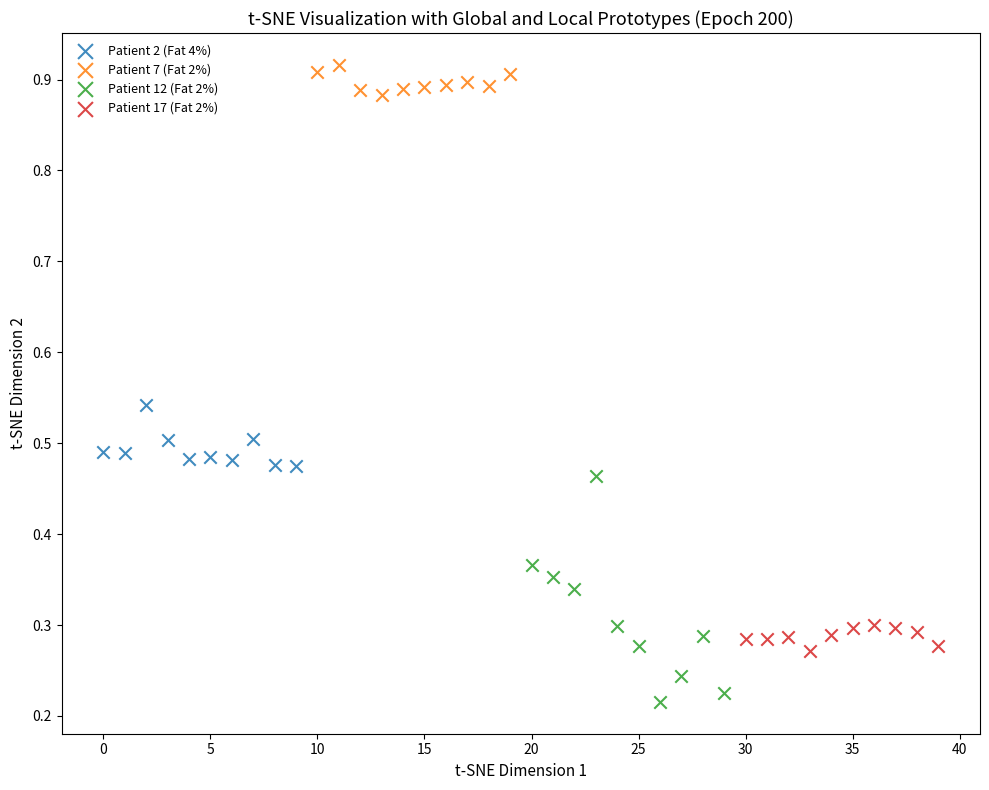

Which series contains the lowest Y value?

Patient 12 (Fat 2%)